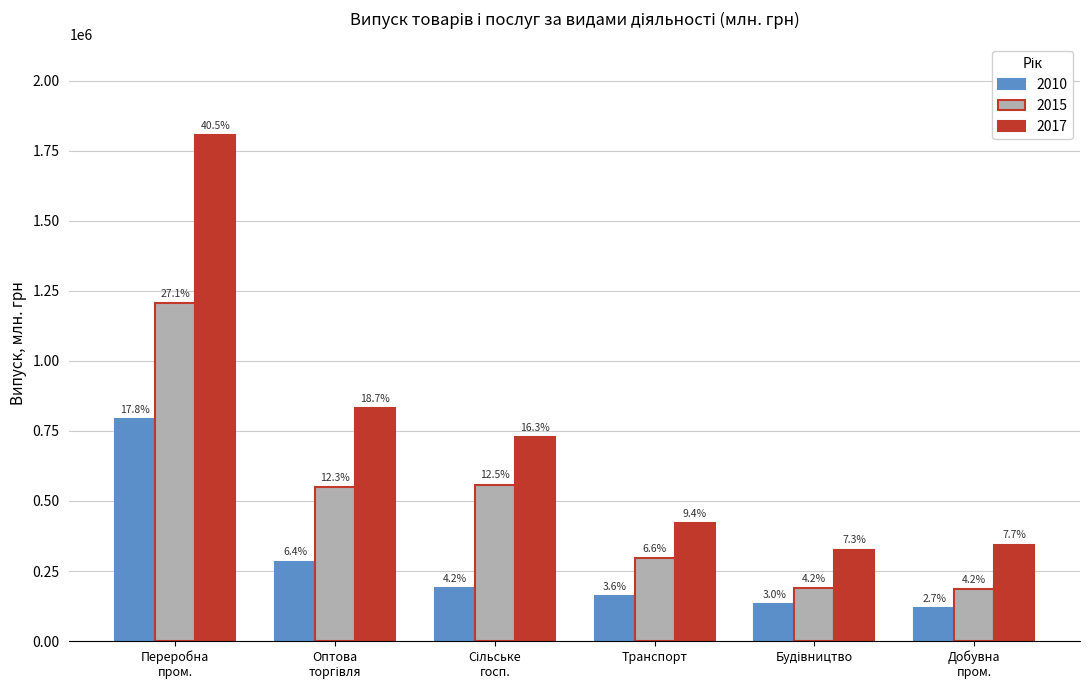

Does the chart contain stacked bars?

No